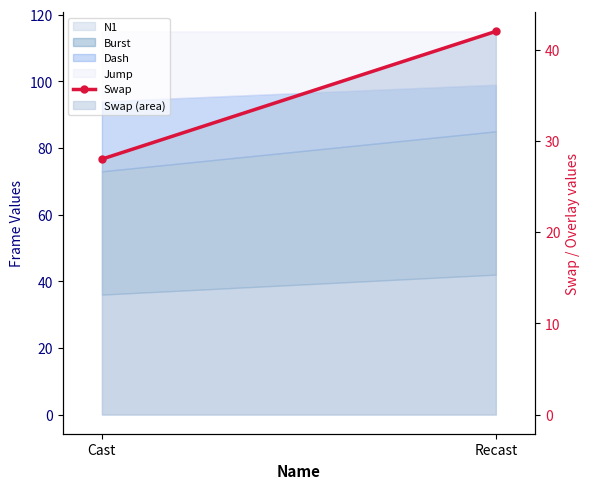

How many values are between 28 and 42?

2